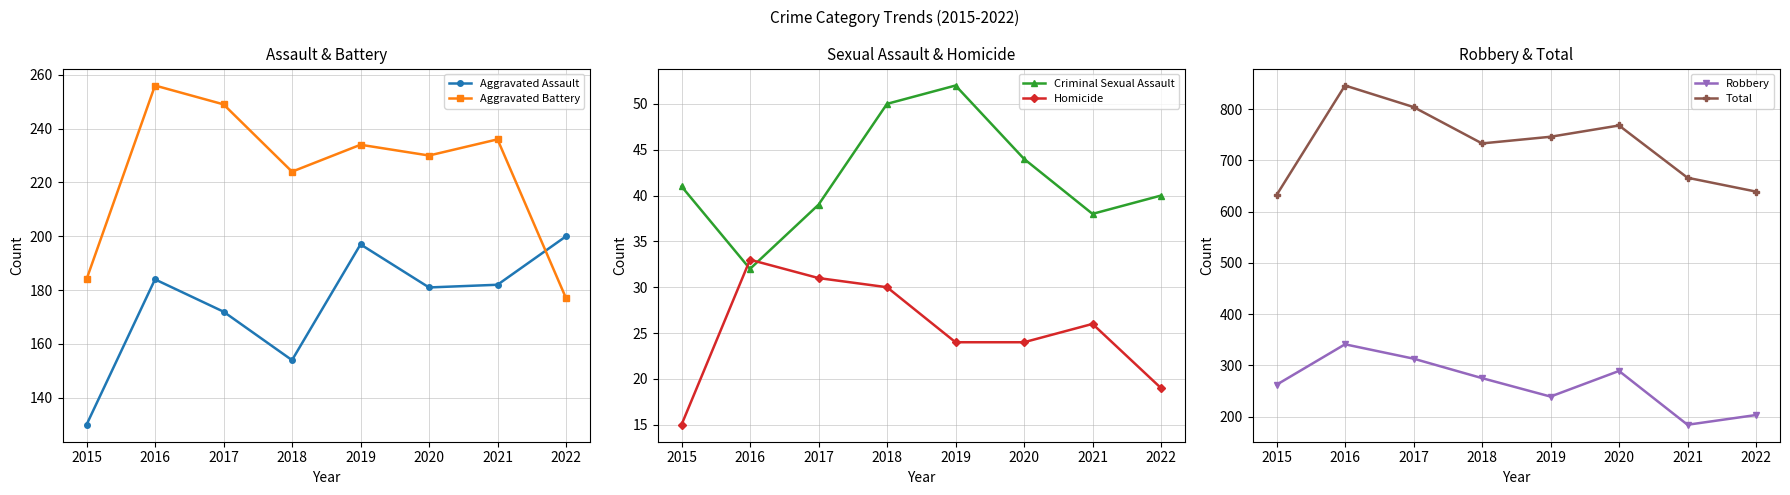

At which category does the chart reach its peak across all series?

2016